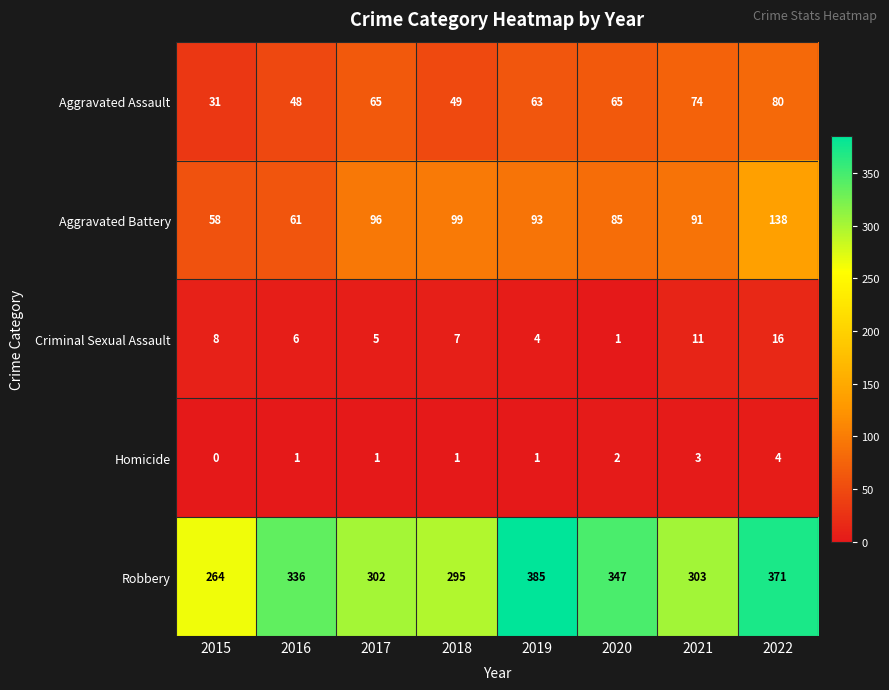

At which category is the sum across all series the highest?

2022